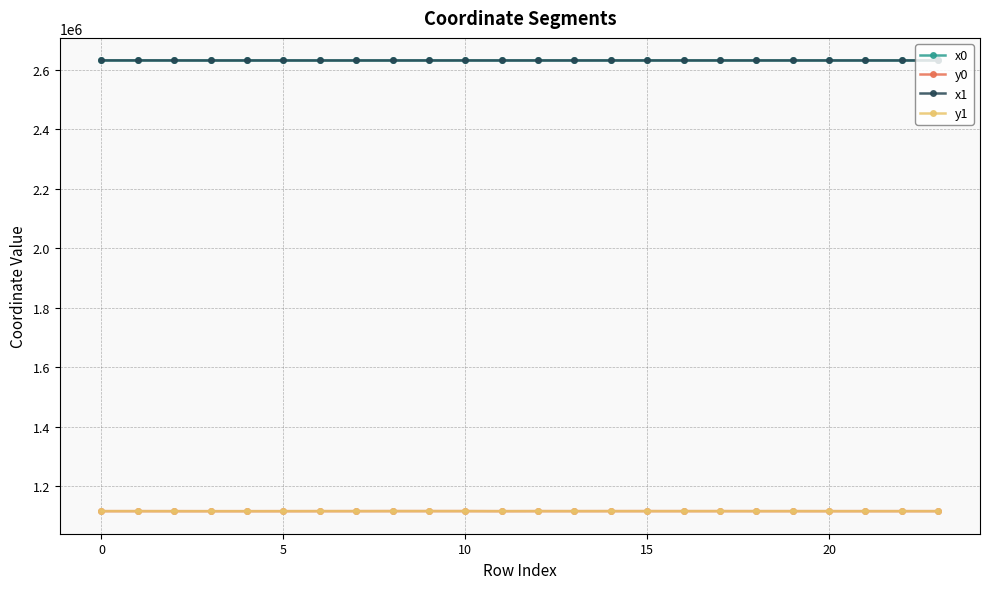

What are all the series names shown in the legend?

x0, y0, x1, y1